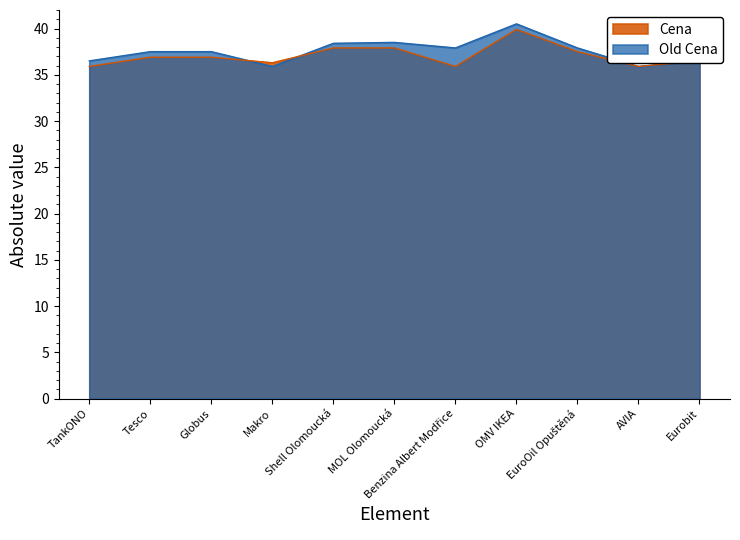

At how many categories does at least one series exceed 39?

1